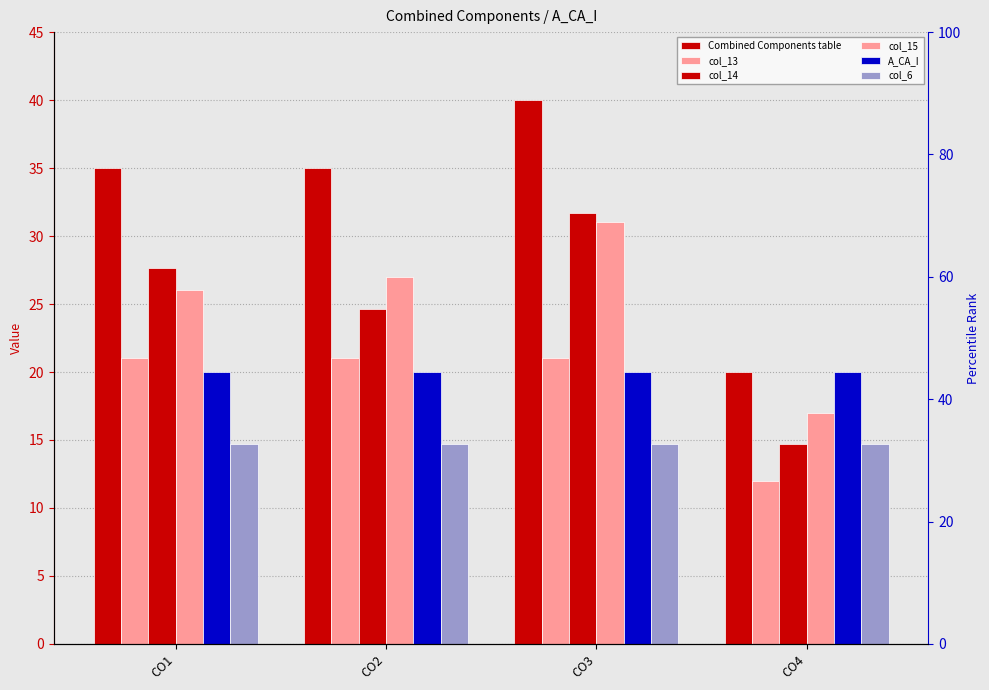

Which category has the lowest value in the col_15 series?

CO4